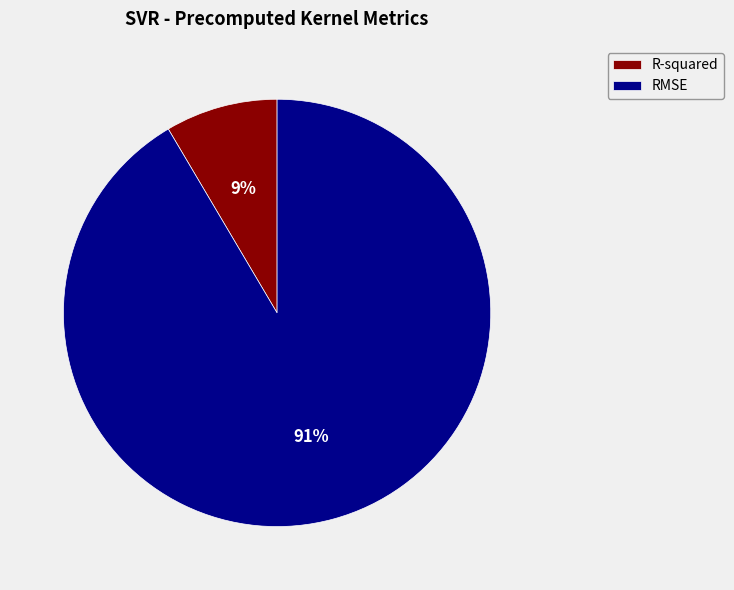

Which slice is the largest?

RMSE